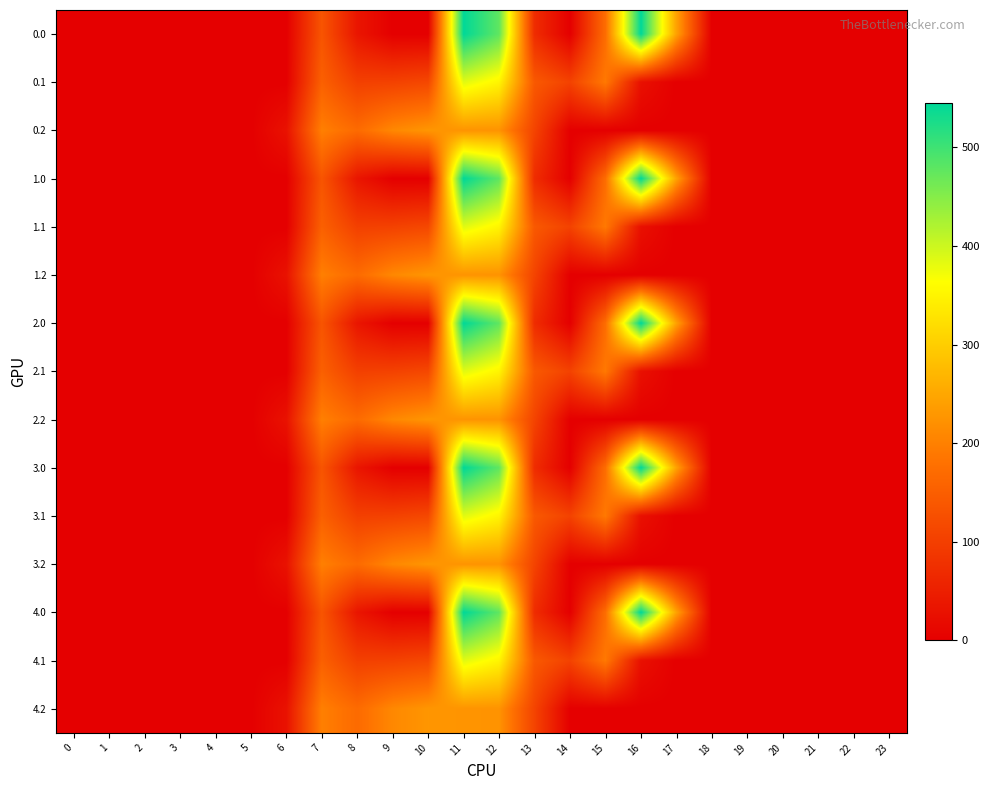

What is the total value across all series at 12?

5261.7